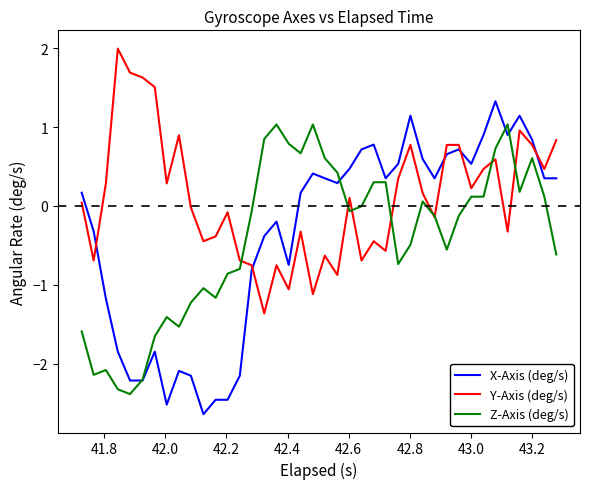

List the series in order of their peak value, lowest first.

Z-Axis (deg/s), X-Axis (deg/s), Y-Axis (deg/s)